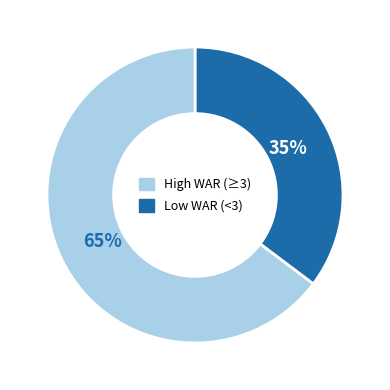

Is there any slice that represents more than half of the pie?

Yes